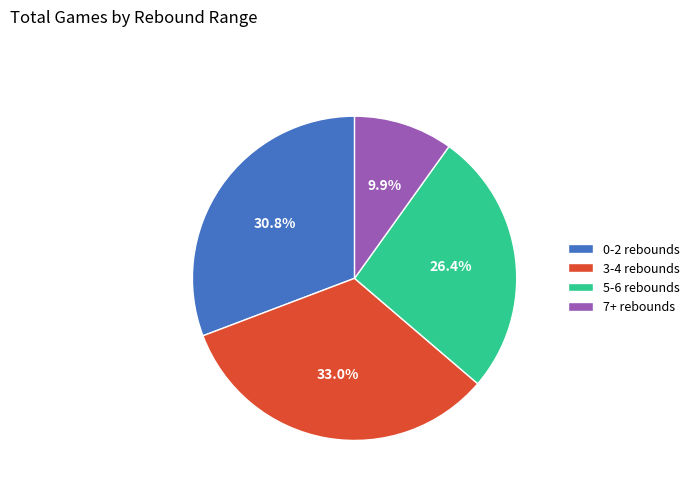

Does 7+ rebounds account for over 50% of the chart?

No